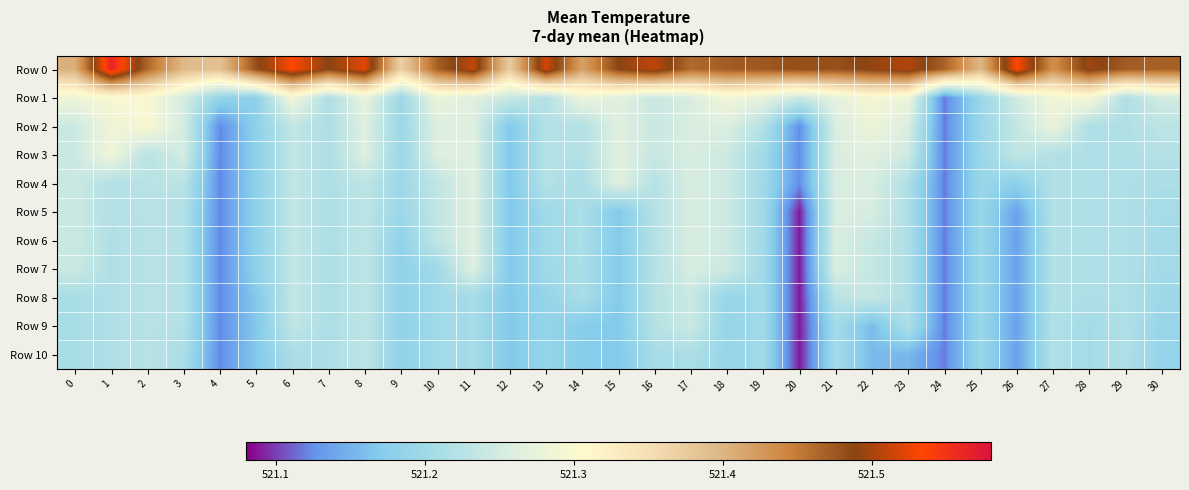

Which series has the widest spread of values?

Row 0